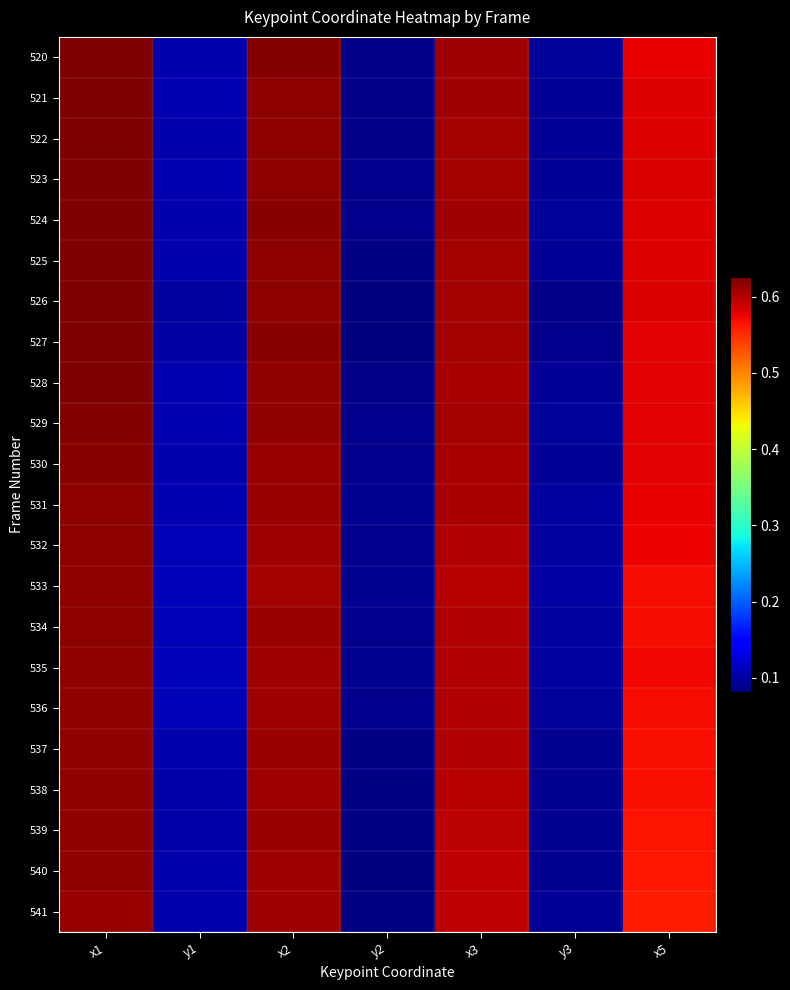

Rank the series at x1 from highest to lowest value.

527, 524, 520, 525, 526, 521, 523, 528, 522, 529, 530, 531, 534, 532, 535, 537, 533, 536, 538, 539, 540, 541